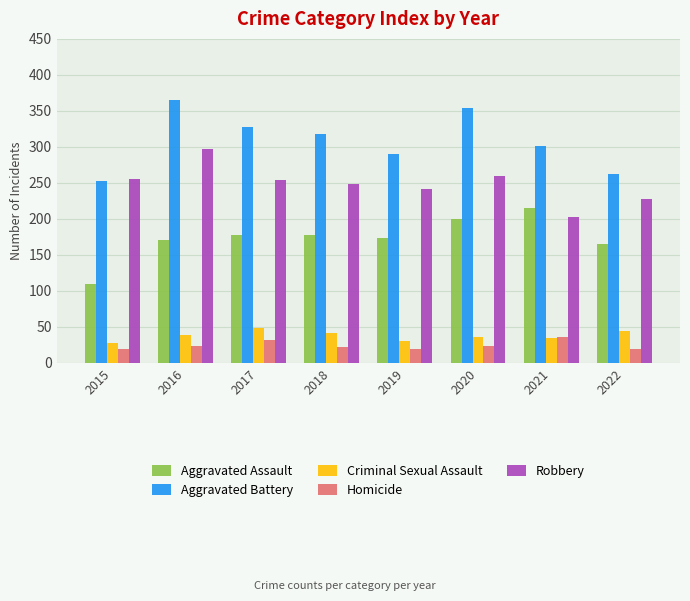

At which category is the sum across all series the highest?

2016